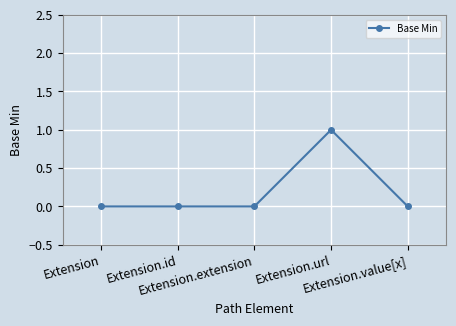

Which label corresponds to the largest value in the chart?

Extension.url